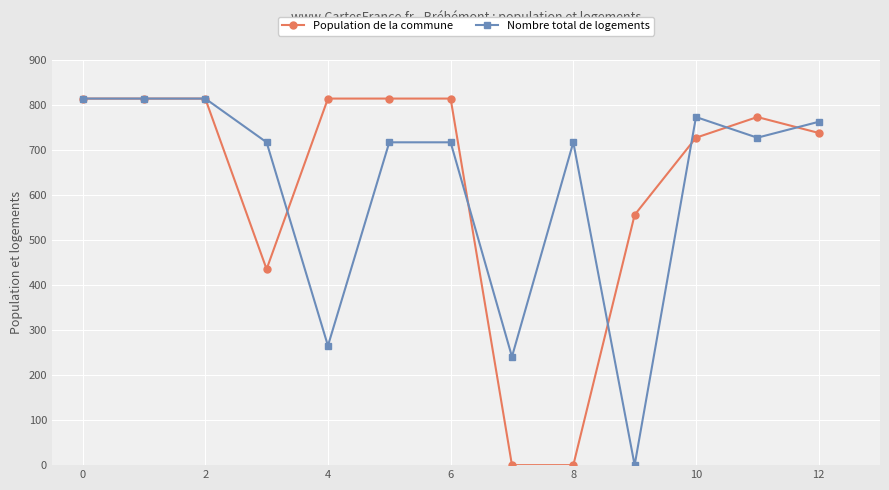

What is the value of the Population de la commune point at the 10th from the left?

555.7